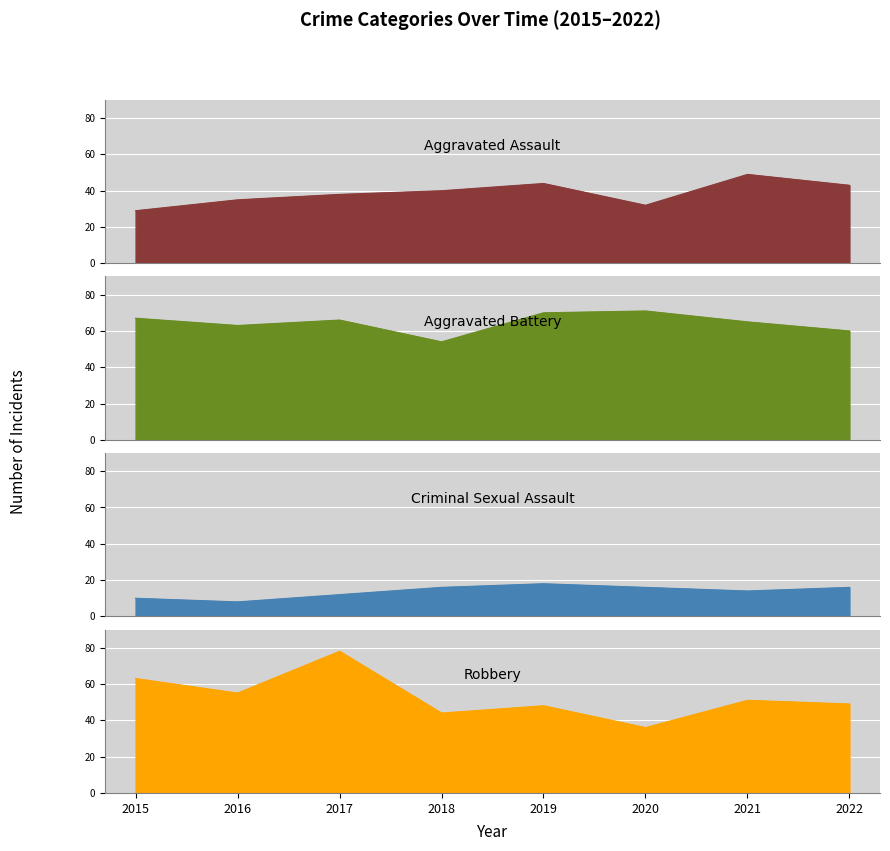

The Aggravated Assault series shows 14 at 2019. True or false?

False